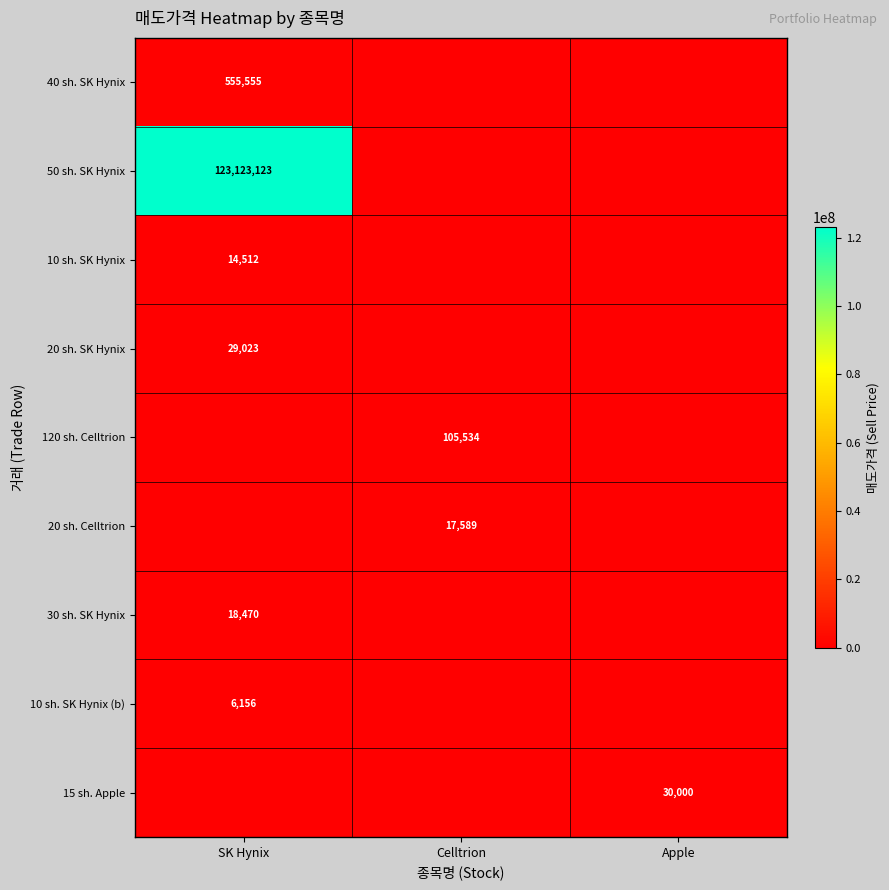

The 50 sh. SK Hynix series shows 123123123 at SK Hynix. True or false?

True